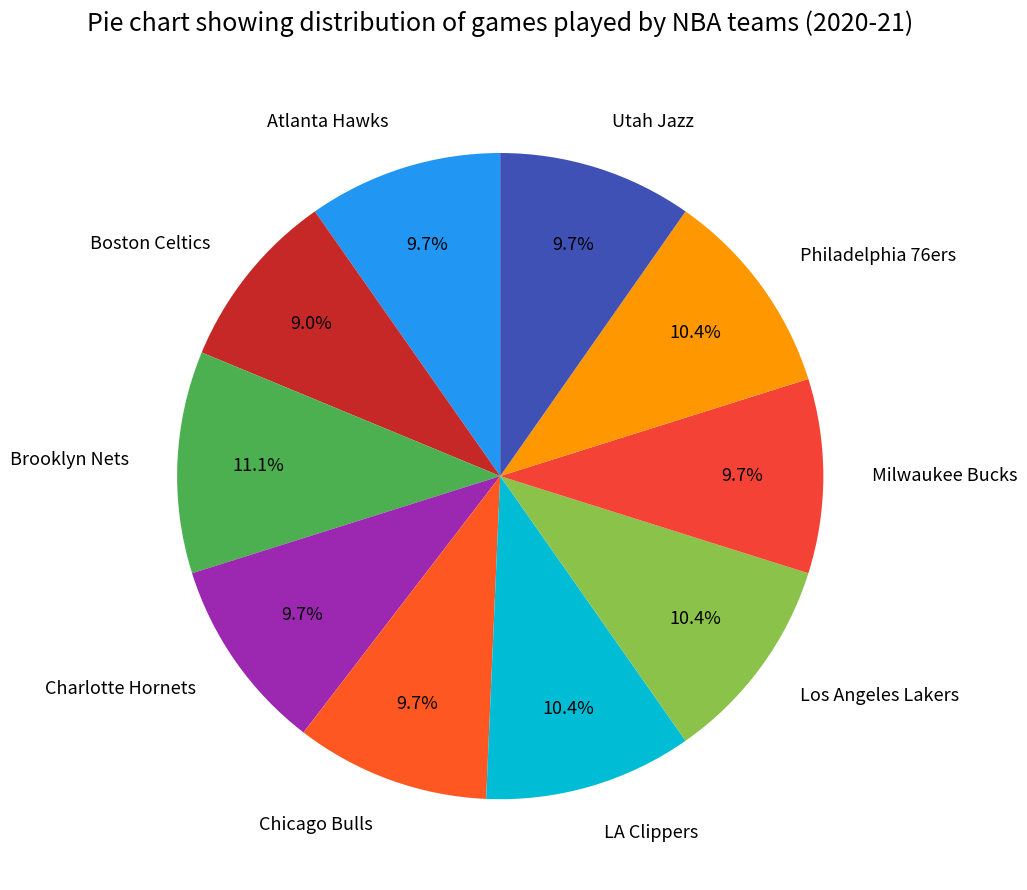

Is there a majority slice in this chart?

No